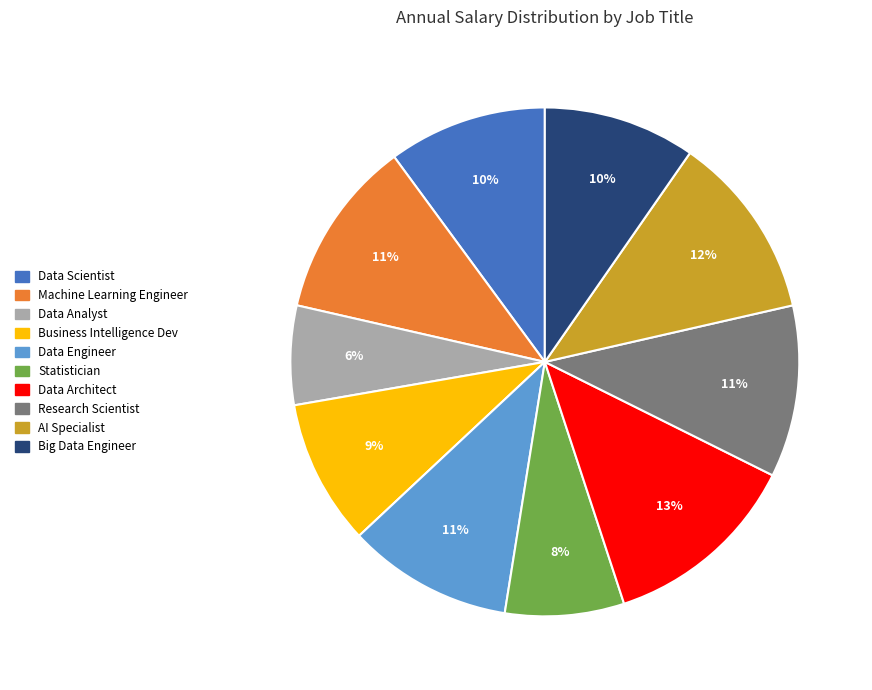

What percentage is the Machine Learning Engineer slice, to the nearest percent?

11%